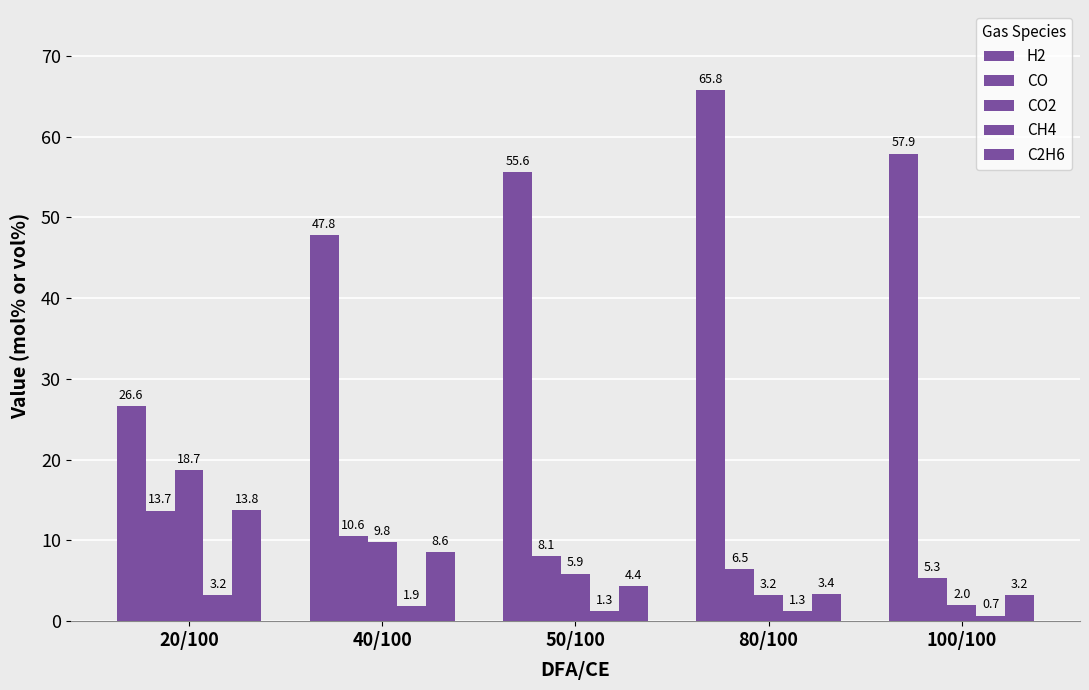

What is the value of the CO2 bar at the 1st from the left?

18.7